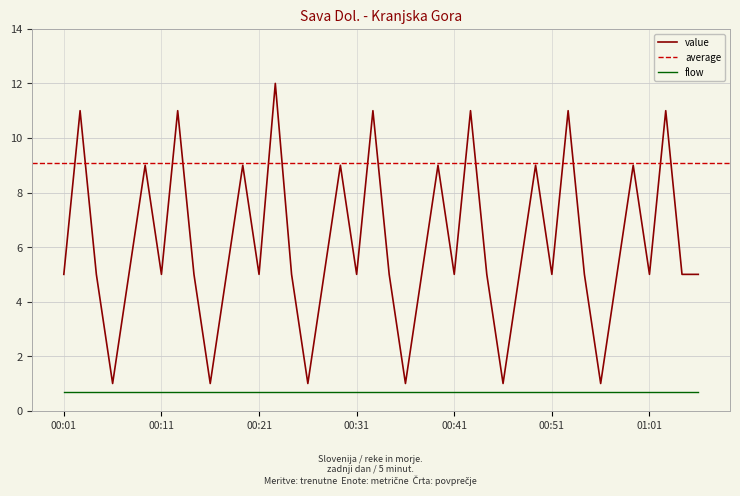

How many interior local valleys (lower than both neighbors) does the data have?

12